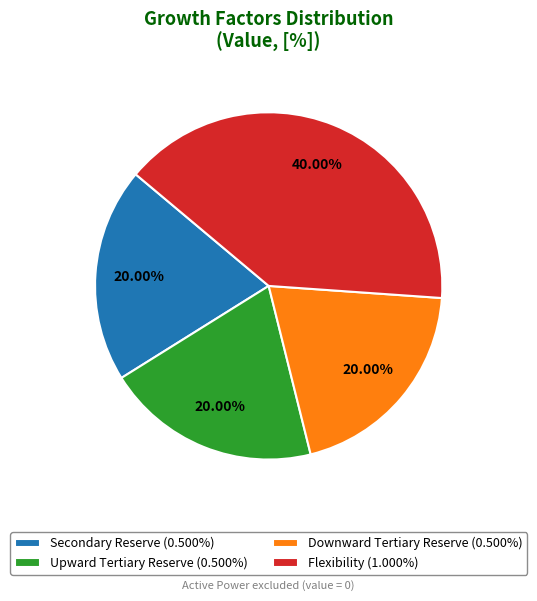

Between Downward Tertiary Reserve and Flexibility, which is larger?

Flexibility